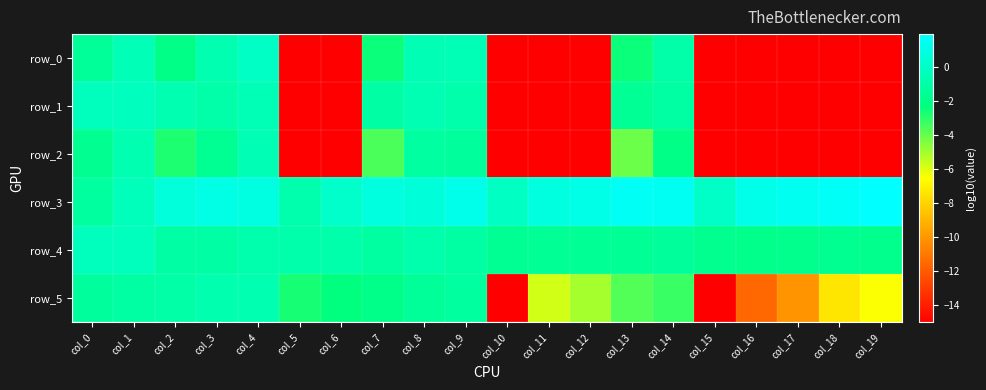

Rank the categories by row_0 value from highest to lowest.

col_4, col_1, col_9, col_8, col_3, col_14, col_0, col_2, col_7, col_13, col_5, col_6, col_10, col_11, col_12, col_15, col_16, col_17, col_18, col_19